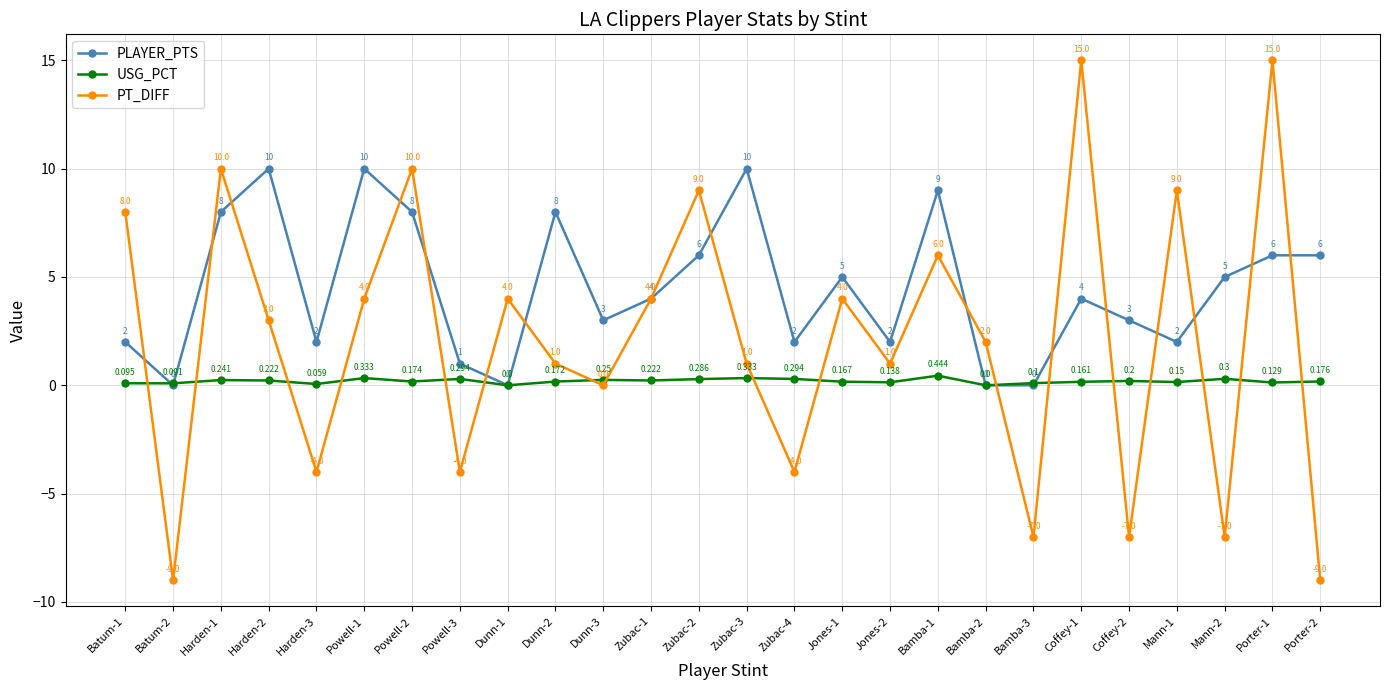

How many distinct data groups are displayed?

3